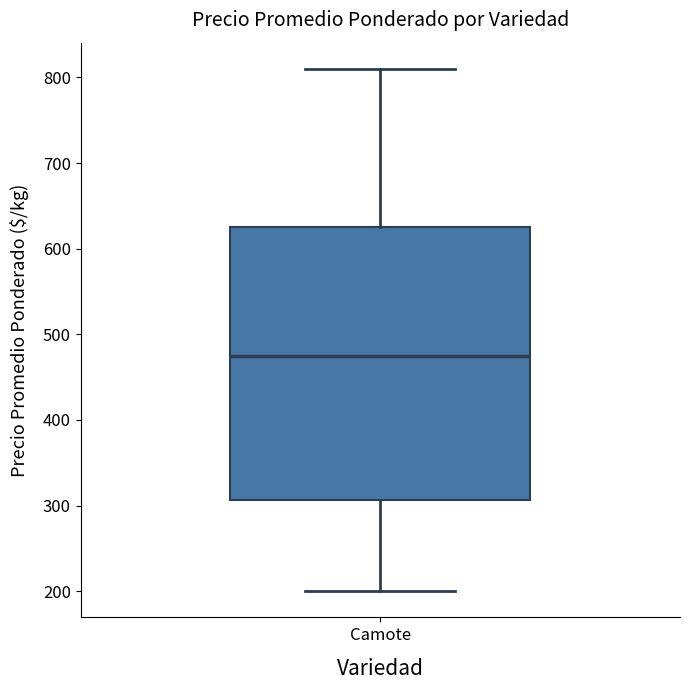

Transcribe this box plot: give where the median line is, the range the box spans, and where the two whiskers end, as read against the y-axis. The values are not printed on the chart, so give them approximately, as read against the axis.

median 480, box 310 to 630, whiskers 200 to 810